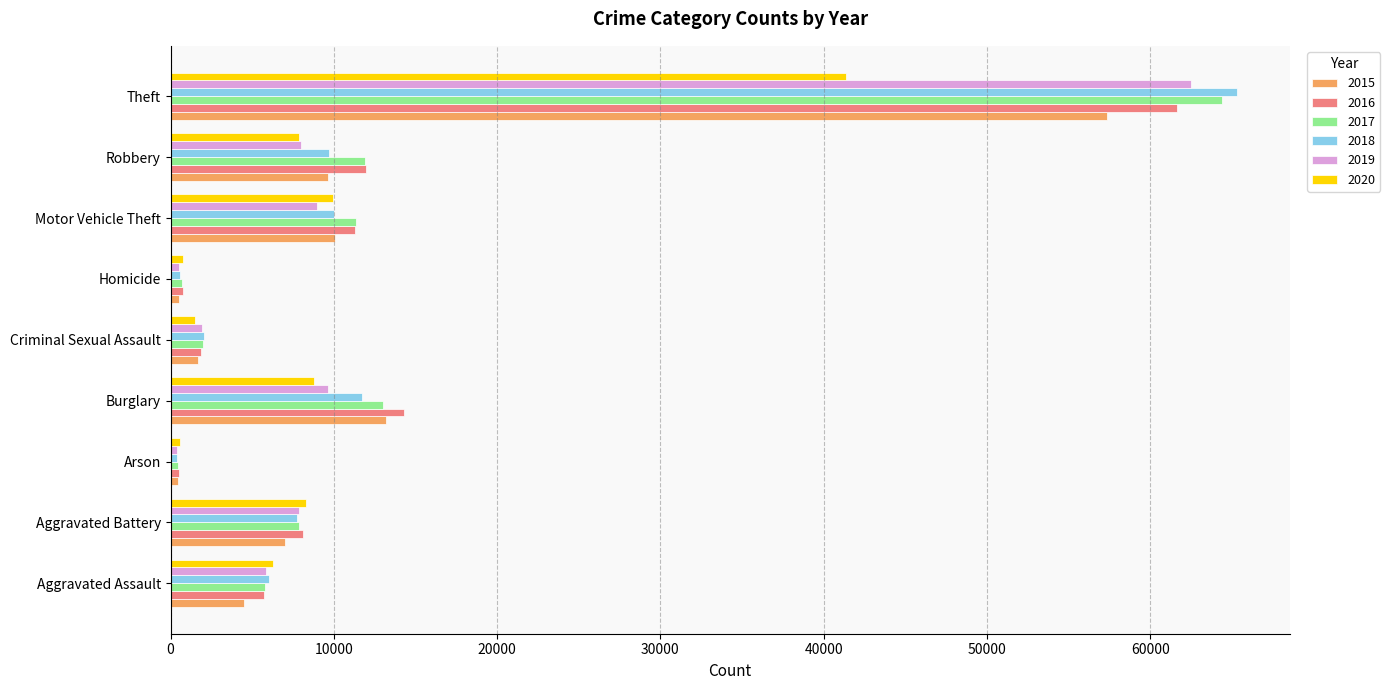

What is the spread (max minus min) of values at Robbery?

4105